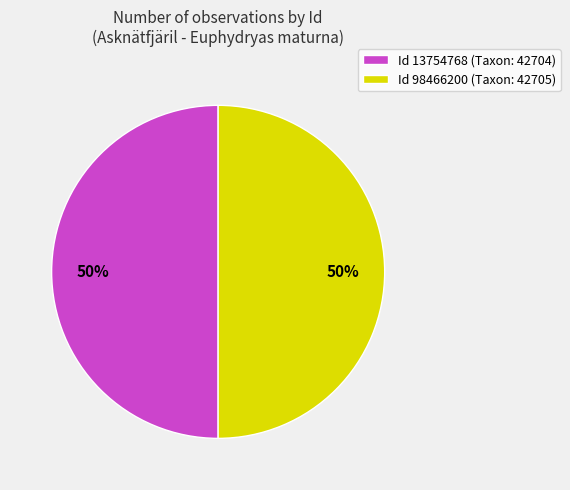

What is the ratio of the value at Id 98466200 (Taxon: 42705) to the value at Id 13754768 (Taxon: 42704)?

1.0